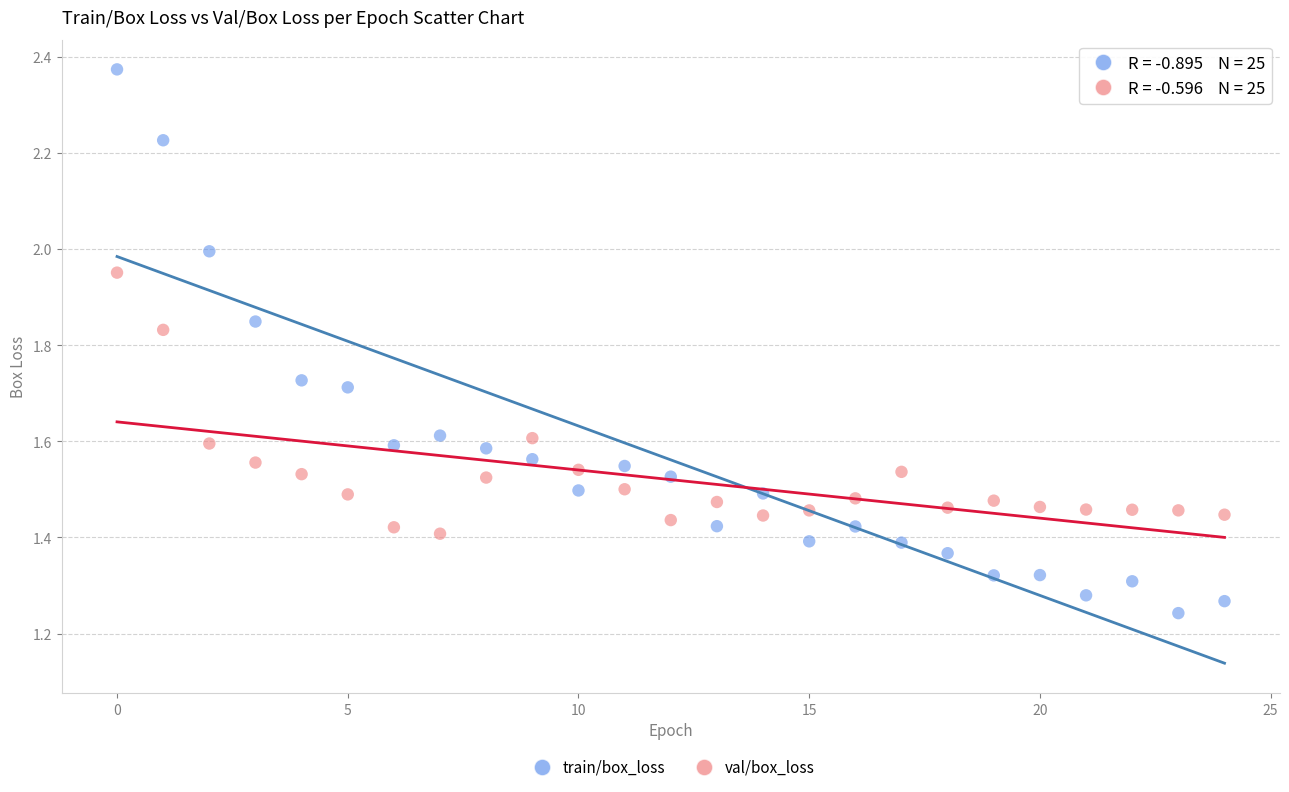

What are all the series names shown in the legend?

train/box_loss, val/box_loss